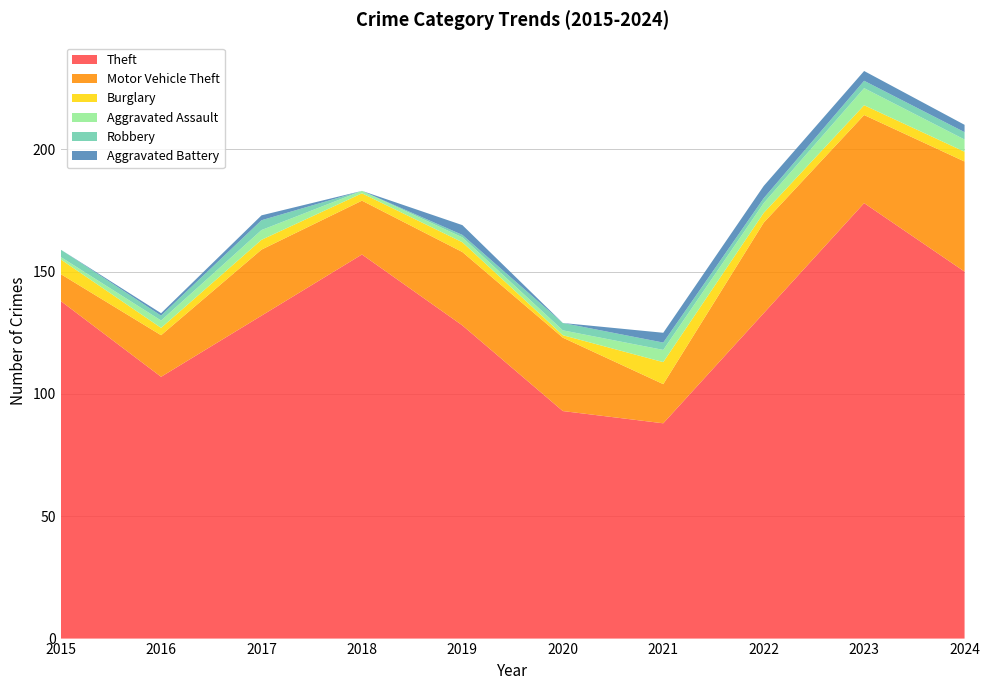

Reading left to right, extract all data points from this chart.

Theft: 138	107	132	157	128	93	88	133	178	150
Motor Vehicle Theft: 11	17	27	22	30	30	16	37	36	45
Burglary: 6	3	4	3	4	1	9	4	4	4
Aggravated Assault: 1	3	4	1	2	2	5	4	7	5
Robbery: 3	2	4	0	1	3	3	2	3	3
Aggravated Battery: 0	1	2	0	4	0	4	5	4	3